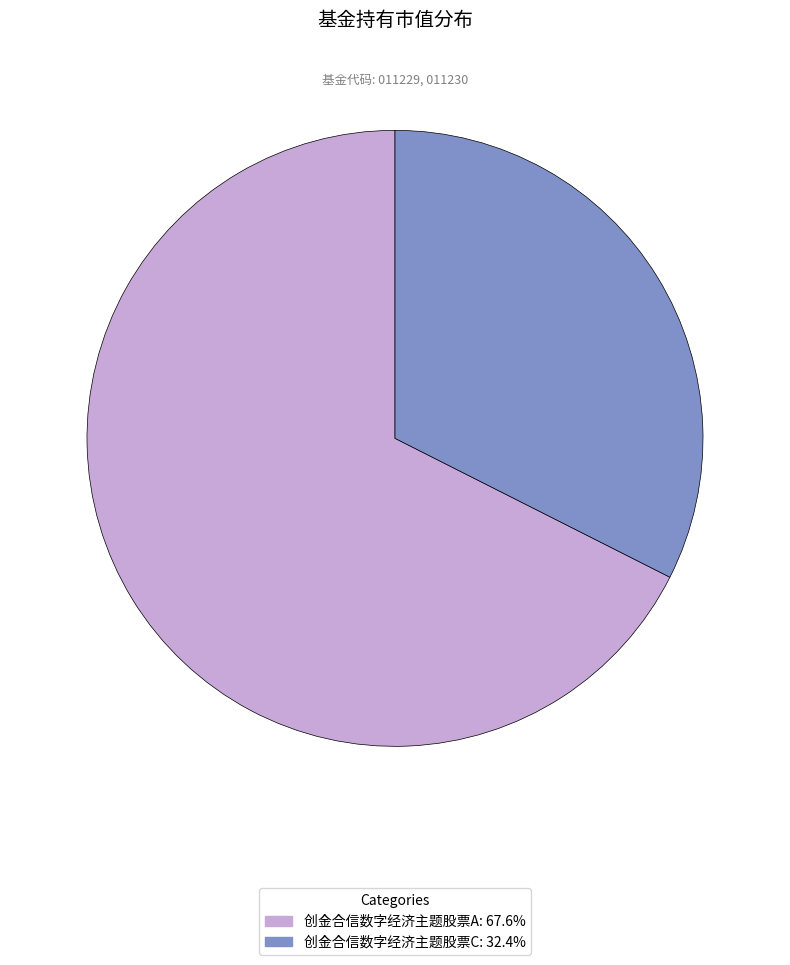

What is the largest slice in the pie chart?

创金合信数字经济主题股票A